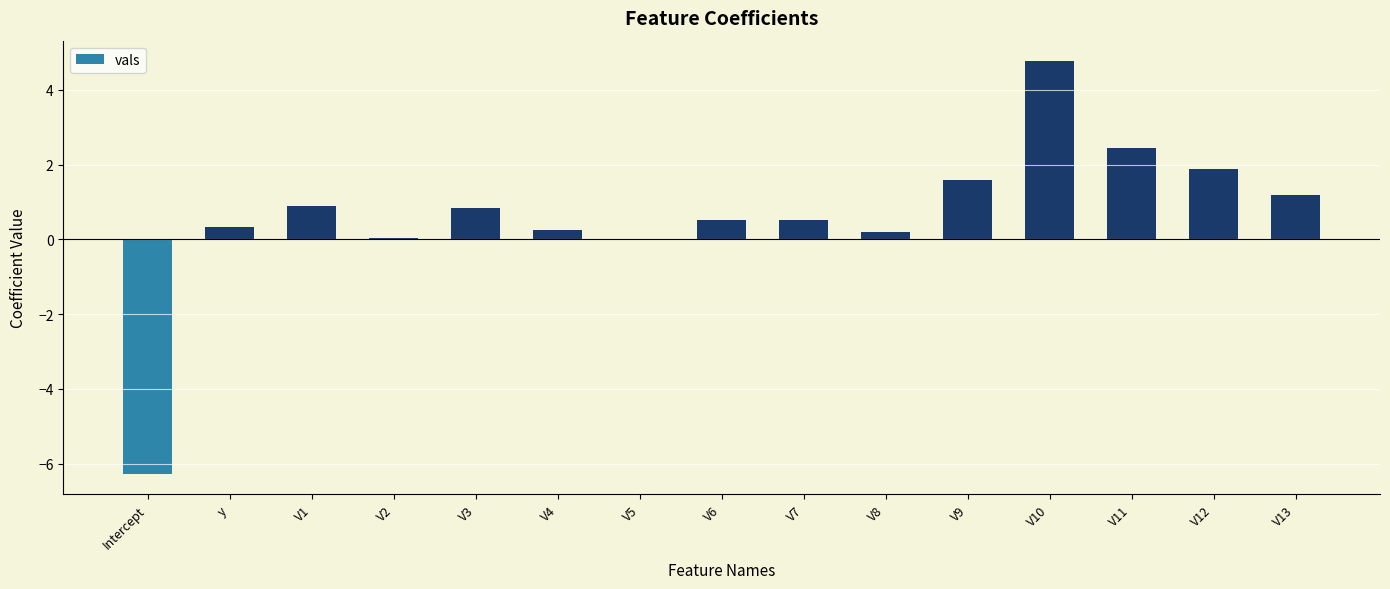

Is it true that the value at V3 is 0.8?

True